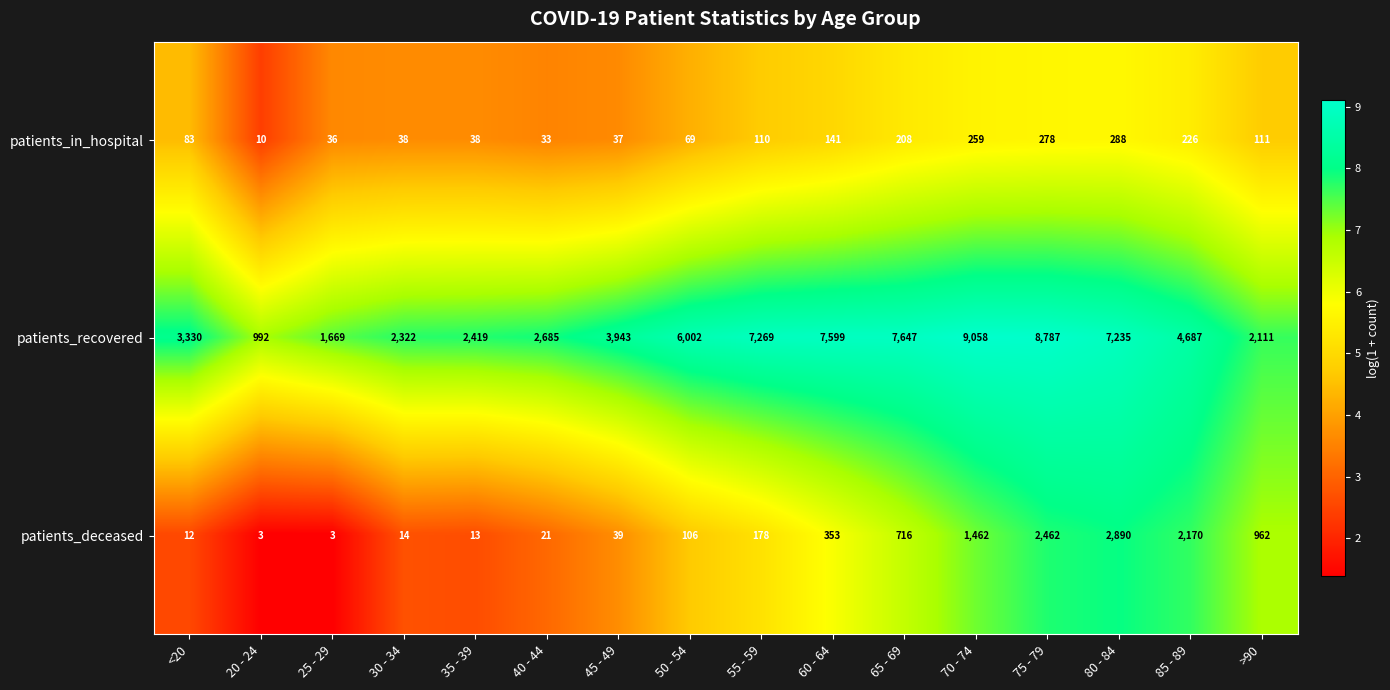

Which series has the largest total across all categories?

patients_recovered